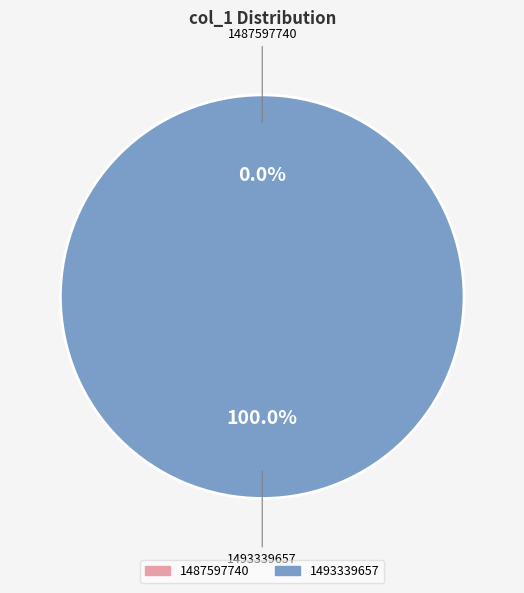

Count the number of slices in the pie.

2